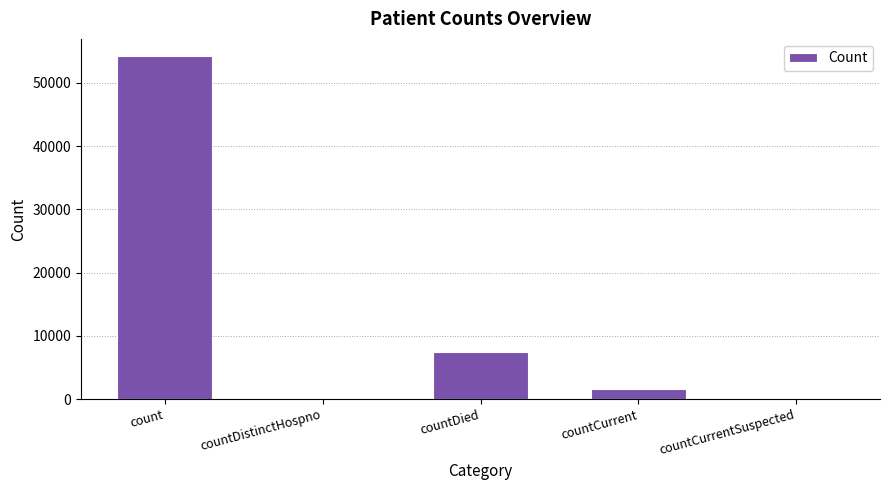

What is the sum of all values?

63317